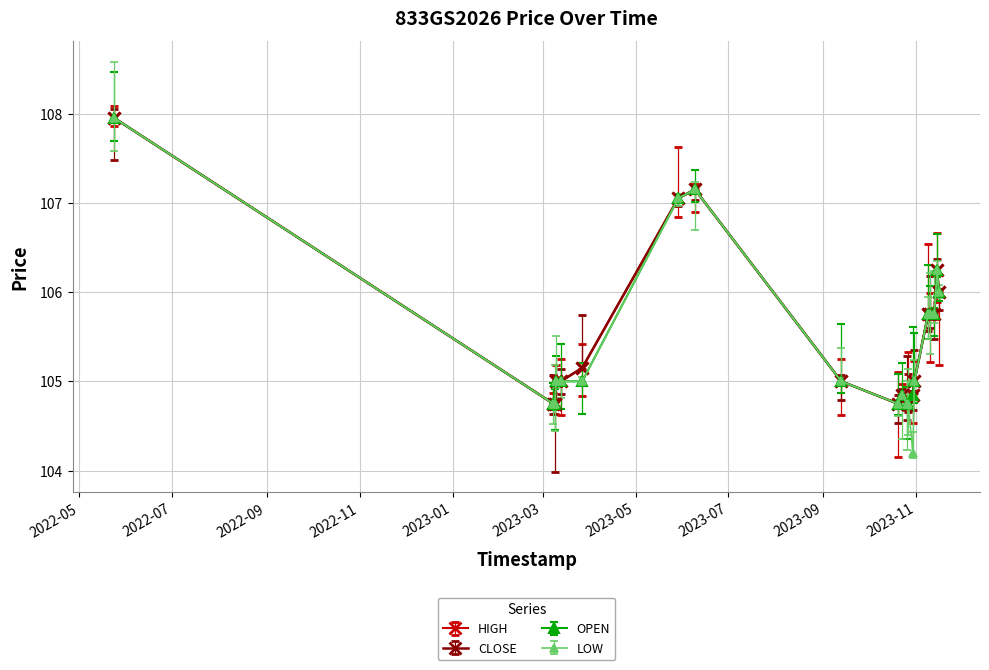

What are all the series names shown in the legend?

HIGH, CLOSE, OPEN, LOW